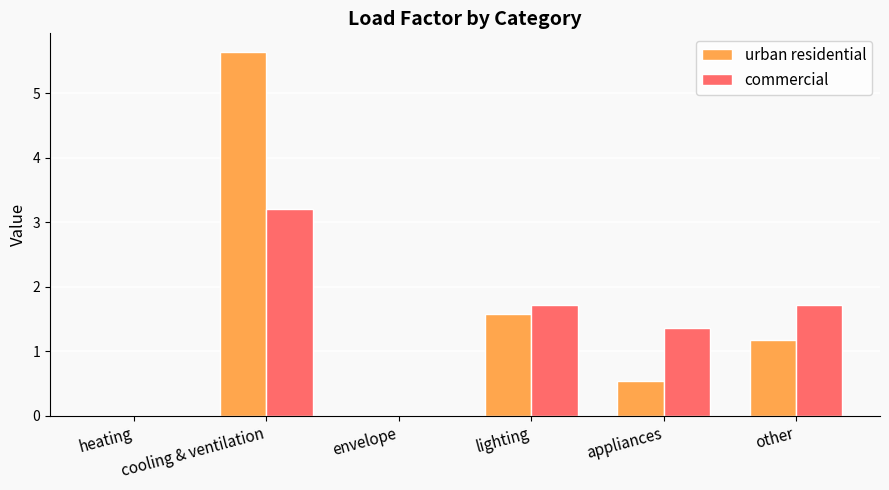

Is it true that commercial equals 0.0 at heating?

True